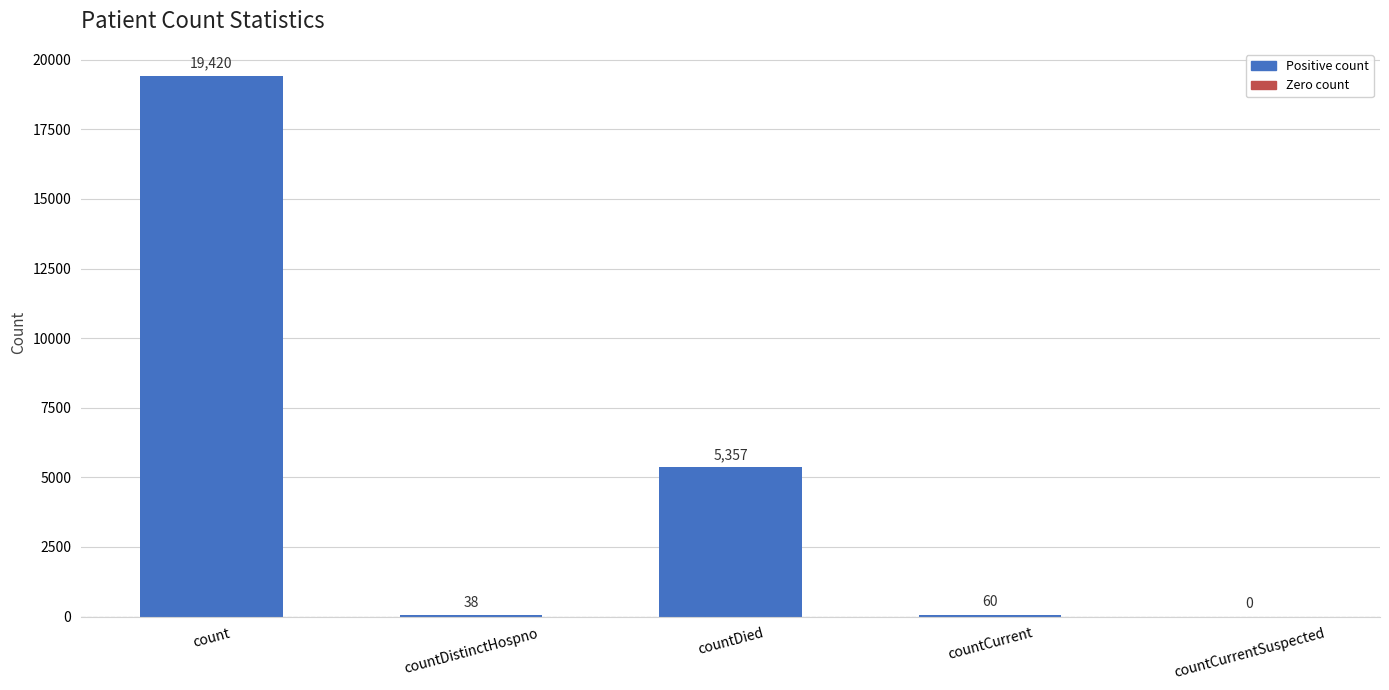

What is the greatest value displayed?

19420